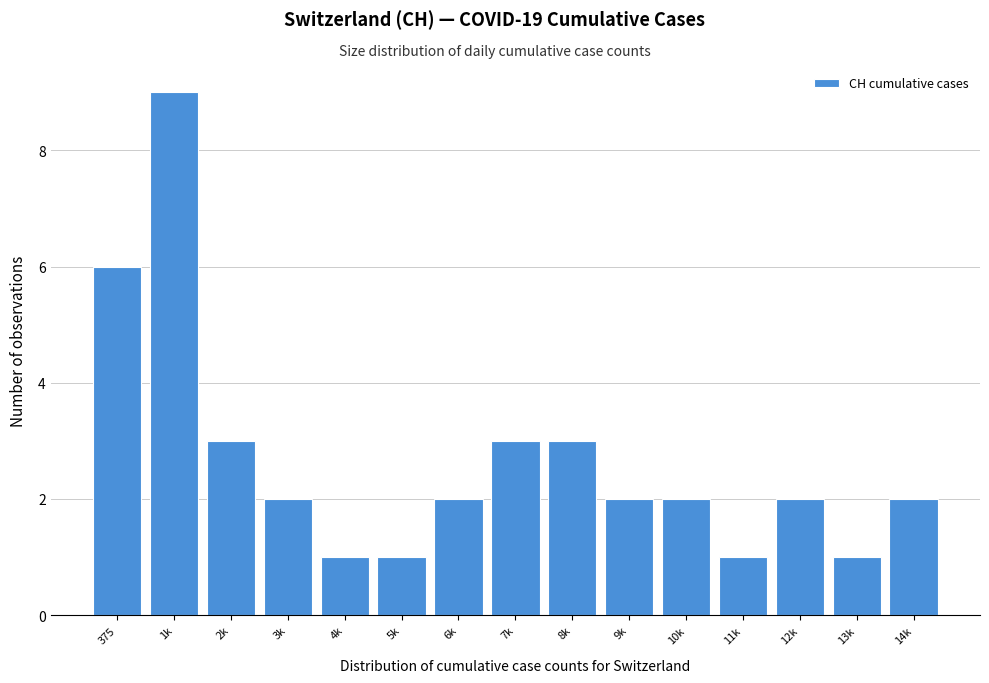

Reading right to left, extract all data points from this chart.

14k=2	13k=1	12k=2	11k=1	10k=2	9k=2	8k=3	7k=3	6k=2	5k=1	4k=1	3k=2	2k=3	1k=9	375=6